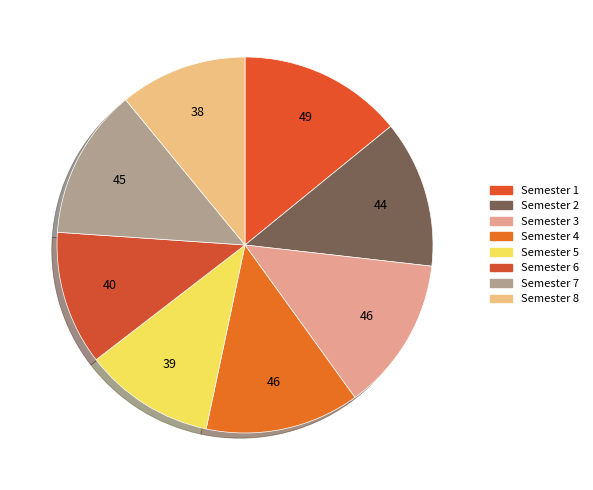

To the nearest percent, what portion does Semester 7 represent?

13%